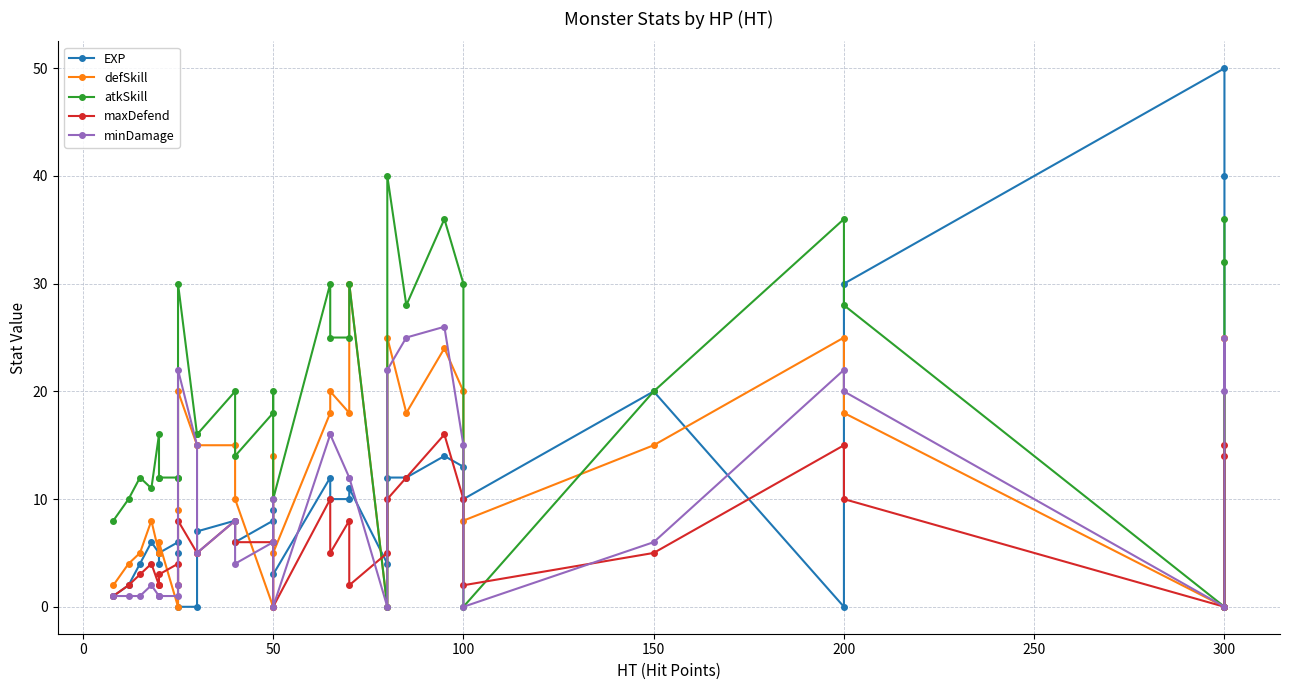

Reading left to right, transcribe all the data shown in this chart.

EXP: 1	2	4	6	5	4	5	6	5	0	0	7	8	6	8	9	3	12	10	10	11	4	12	12	14	13	10	20	0	30	50	40	0
defSkill: 2	4	5	8	5	5	6	0	9	20	15	15	15	10	0	14	5	18	20	18	30	0	25	18	24	20	8	15	25	18	0	25	25
atkSkill: 8	10	12	11	16	12	12	12	12	30	16	16	20	14	18	20	10	30	25	25	30	0	40	28	36	30	0	20	36	28	0	32	36
maxDefend: 1	2	3	4	2	2	3	4	2	8	5	5	8	6	6	6	0	10	5	8	2	5	10	12	16	10	2	5	15	10	0	14	15
minDamage: 1	1	1	2	1	1	1	1	2	22	15	5	8	4	6	10	0	16	16	12	12	0	22	25	26	15	0	6	22	20	0	25	20